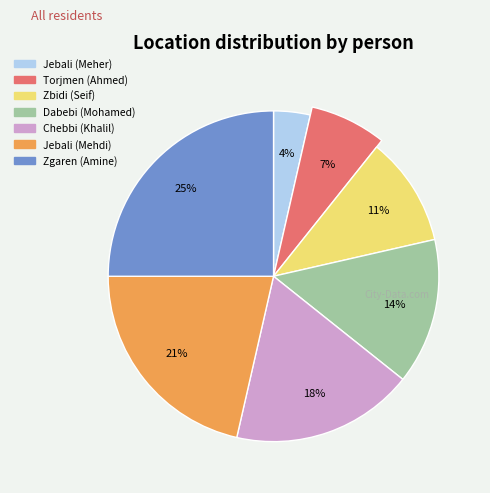

How much of the chart is everything except Zbidi (Seif)?

89.3%